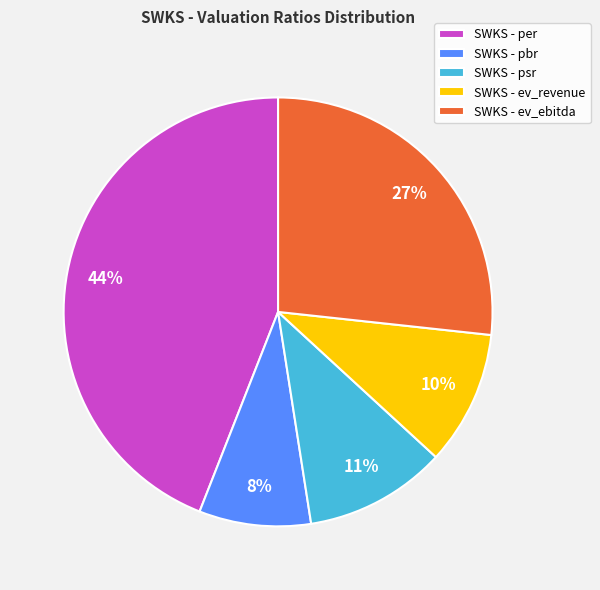

To the nearest percent, what is the difference between the SWKS - psr and SWKS - per slice percentages?

33%